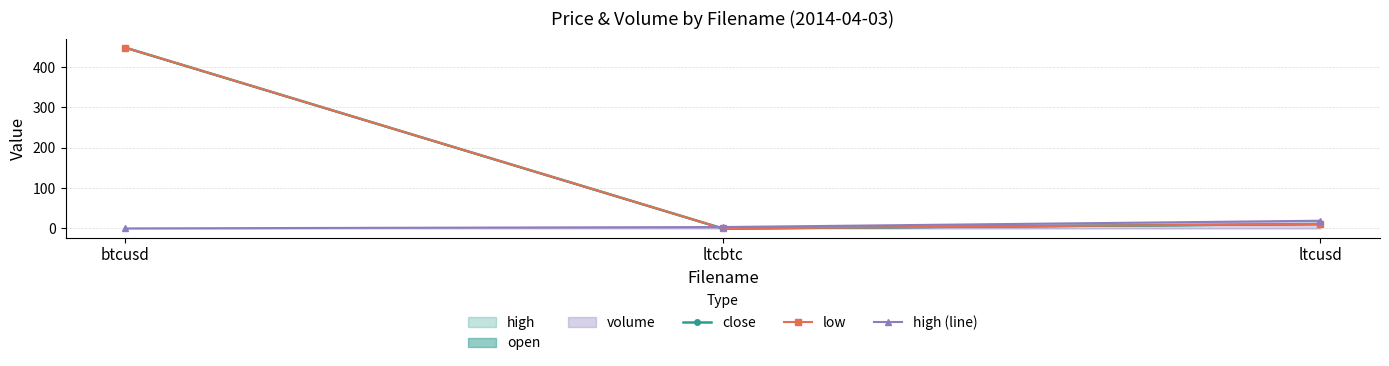

Between ltcbtc and ltcusd, which is larger?

ltcusd